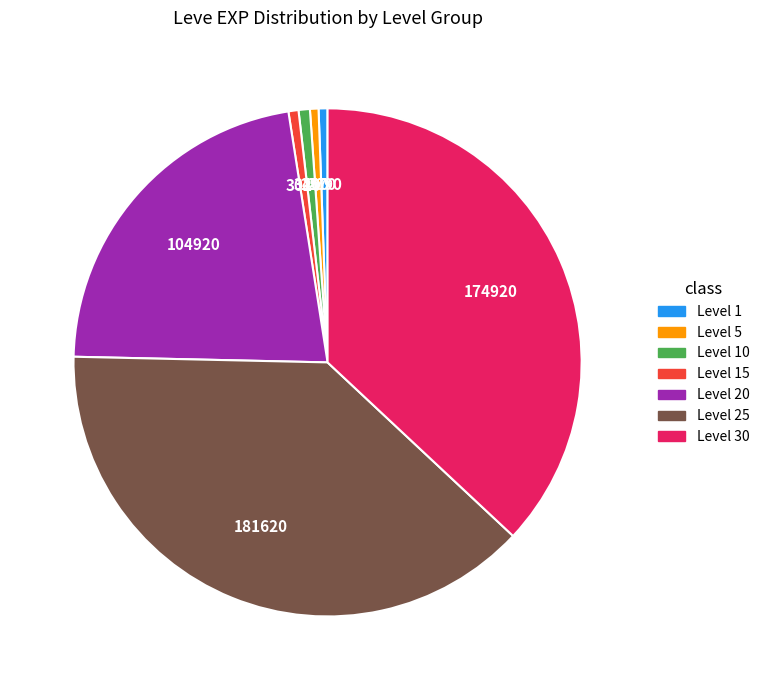

How many segments does this pie chart have?

7